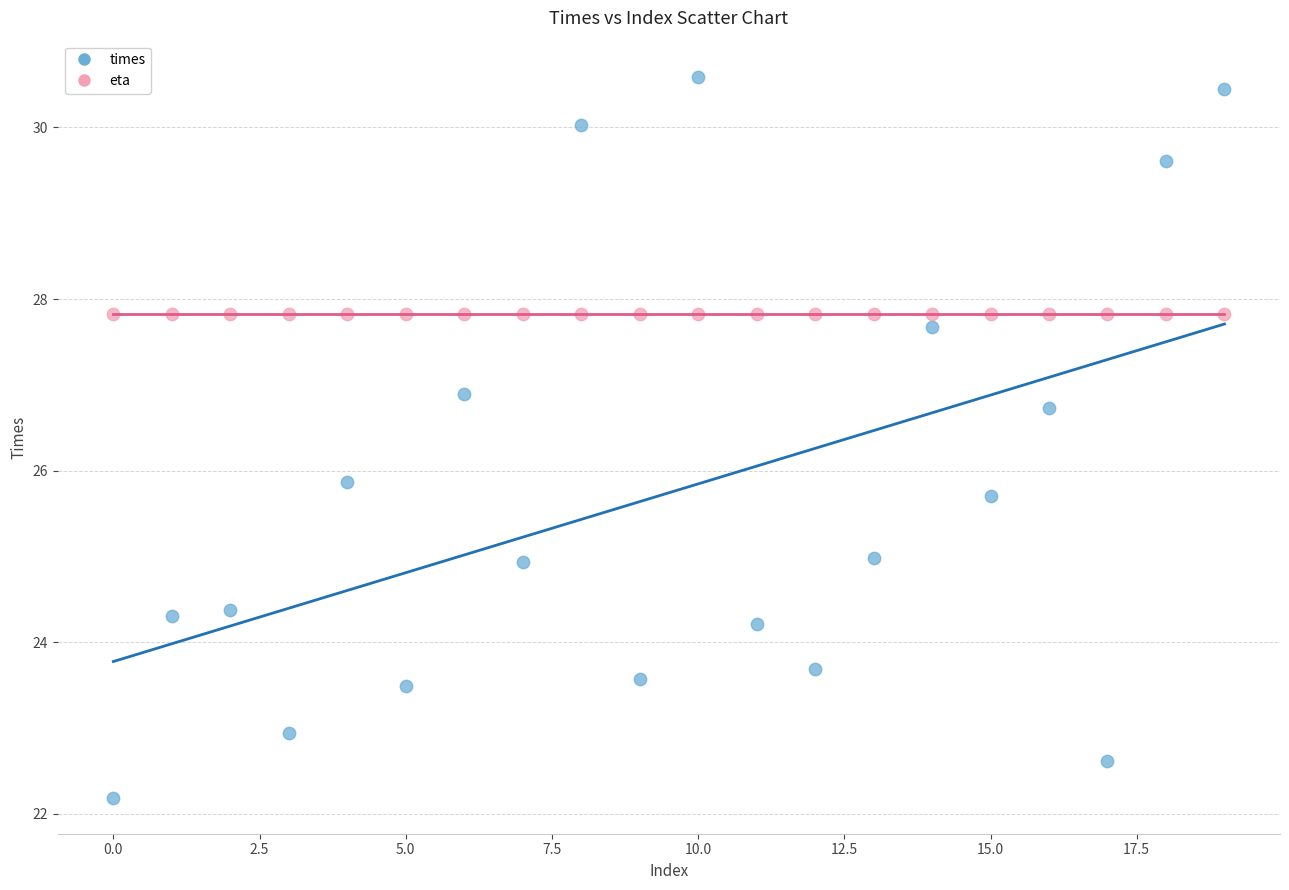

Which series reaches the minimum Y coordinate?

times